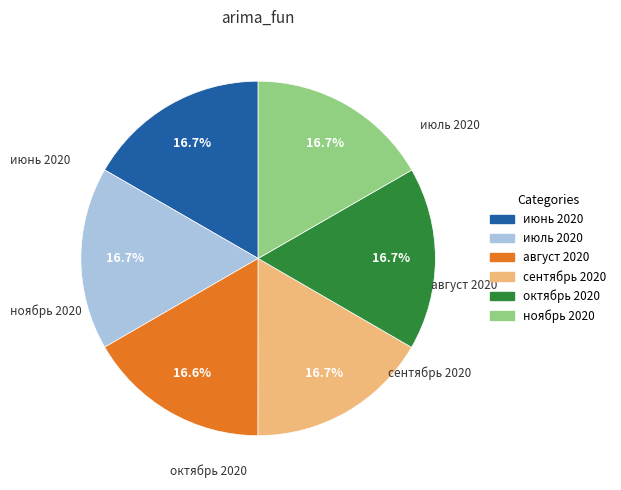

Count the number of slices in the pie.

6